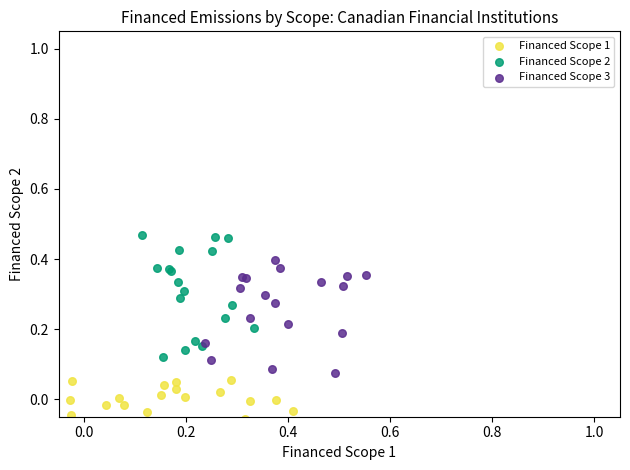

What are all the series names shown in the legend?

Financed Scope 1, Financed Scope 2, Financed Scope 3